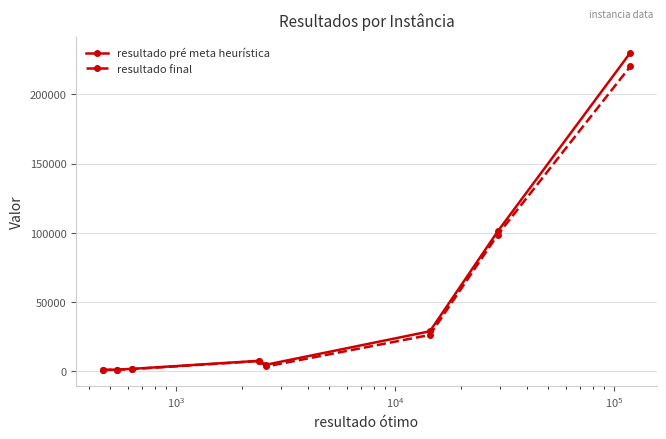

Which series has the largest range (max minus min)?

resultado pré meta heurística